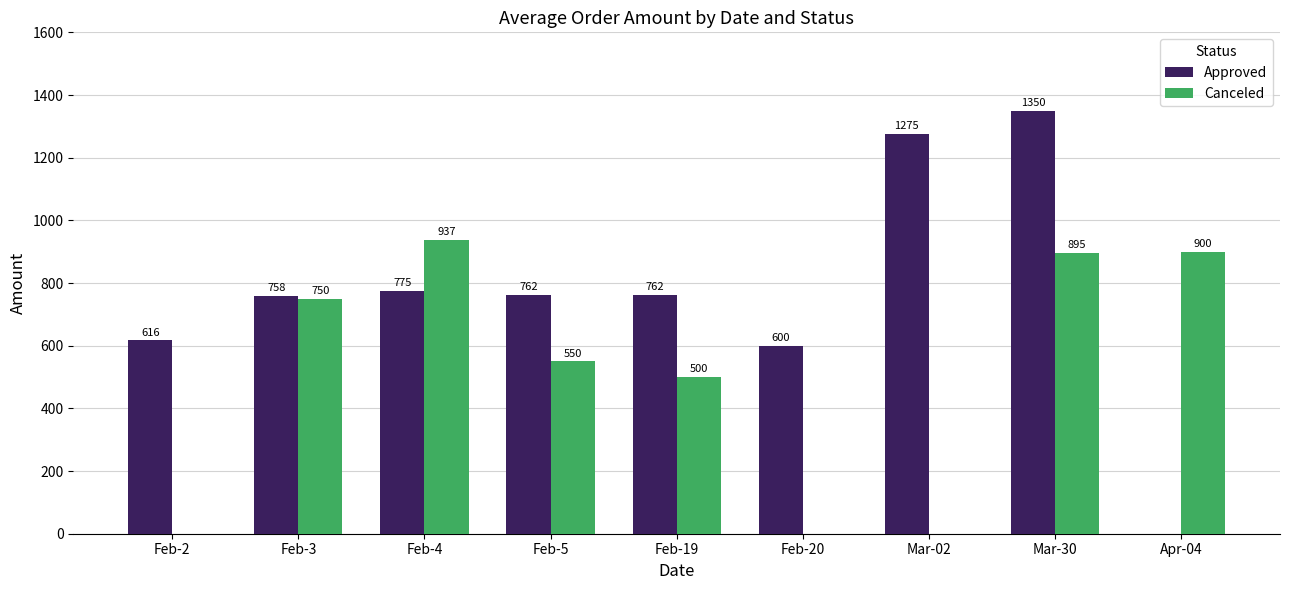

How many groups of bars are there?

9